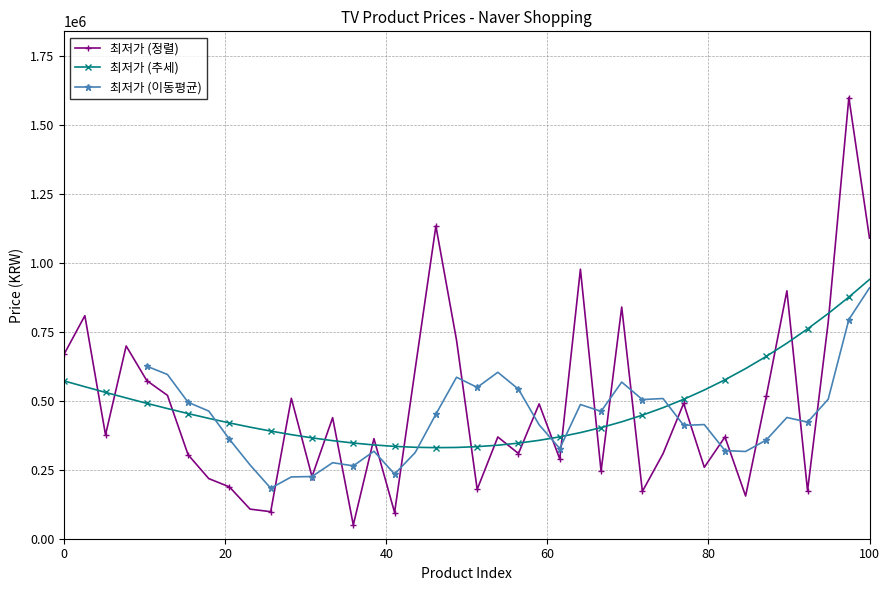

True or false: 최저가 (정렬) has more than 0 points higher than both neighbors.

True